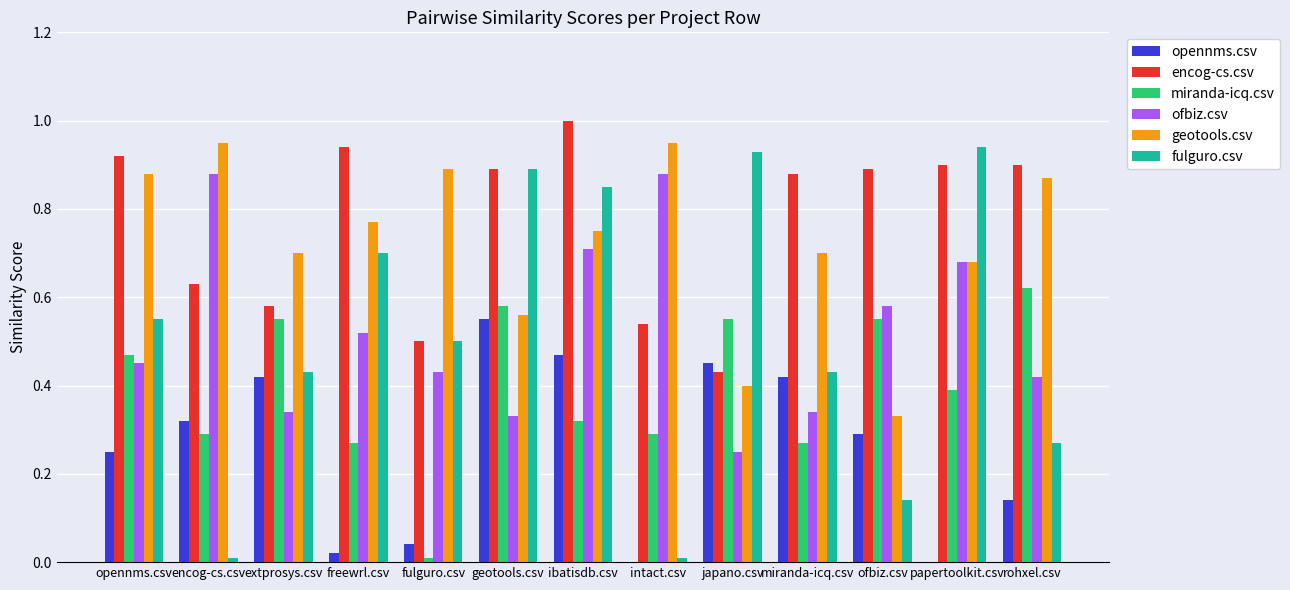

Which series changed the most between intact.csv and papertoolkit.csv?

fulguro.csv